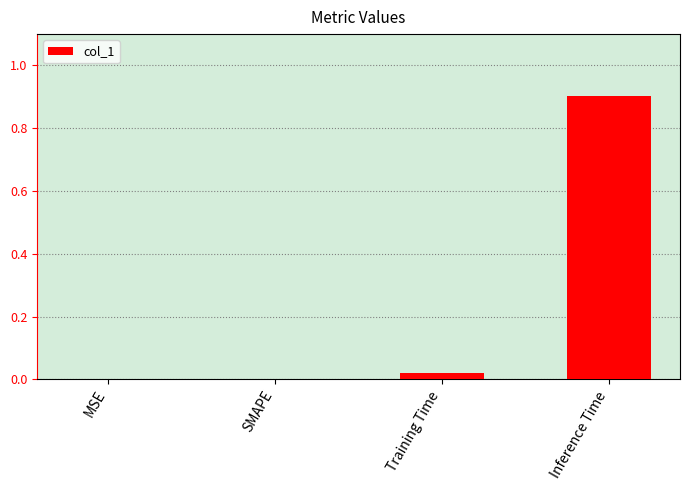

What is the greatest value displayed?

0.9